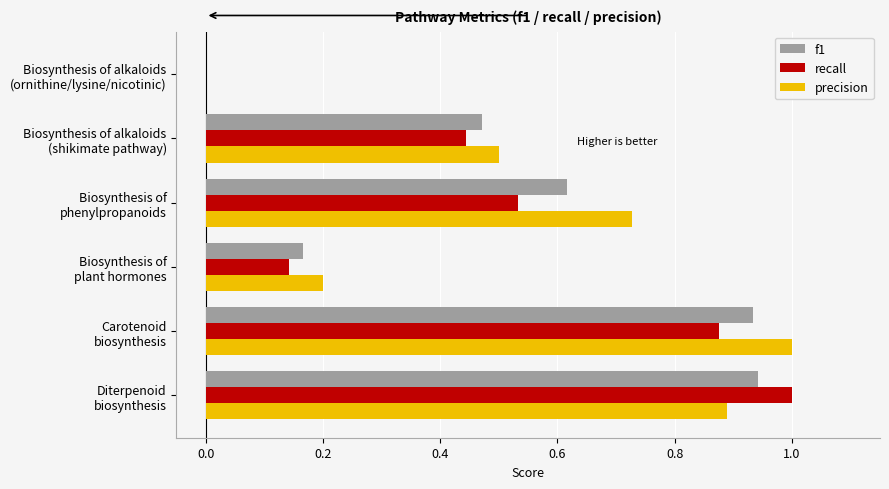

What is the sum of all recall values?

3.0